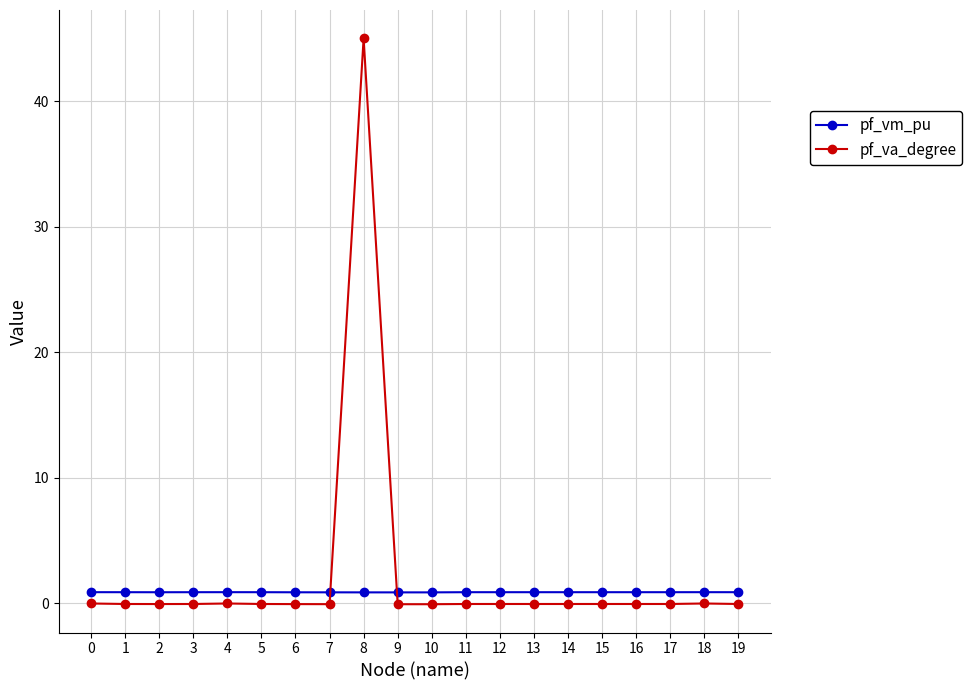

True or false: pf_va_degree has more than 2 points higher than both neighbors.

True